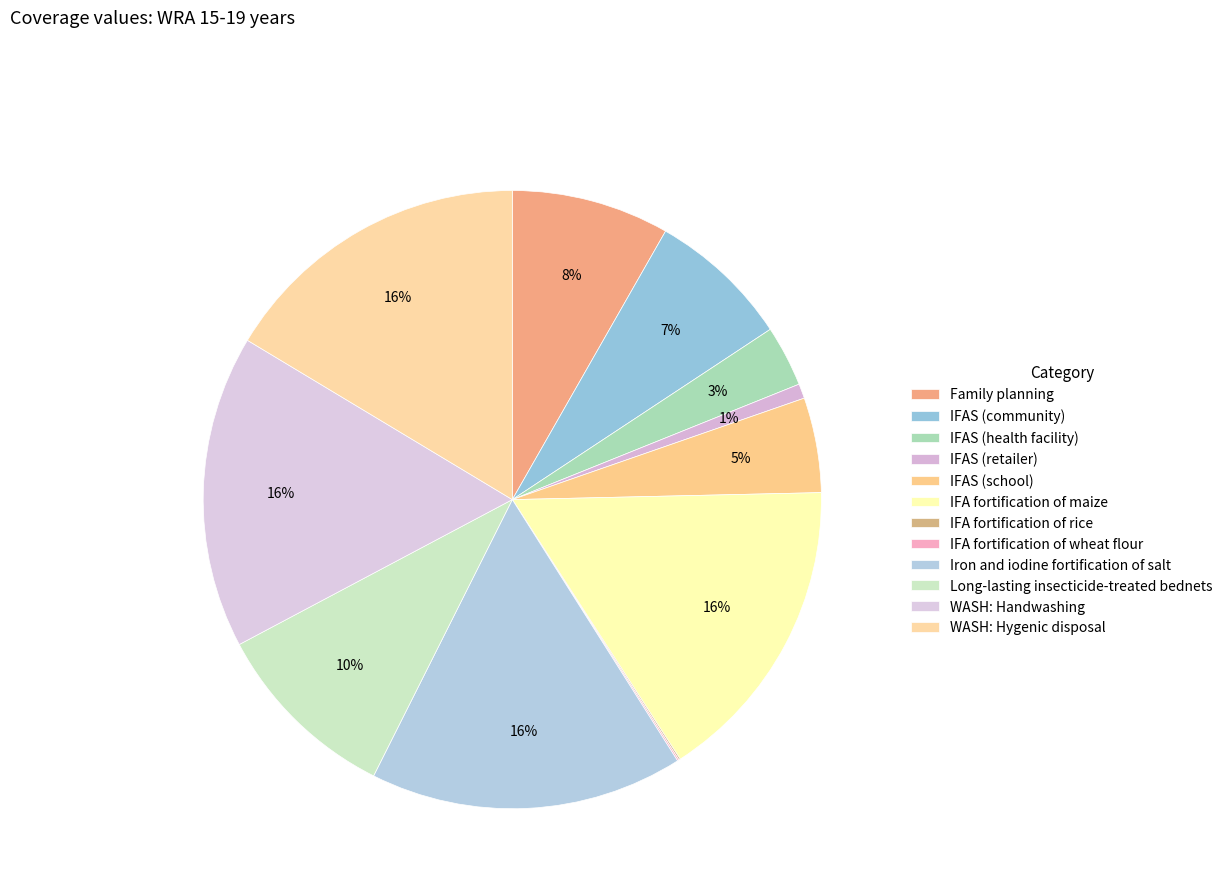

What portion of the pie excludes Iron and iodine fortification of salt?

83.6%